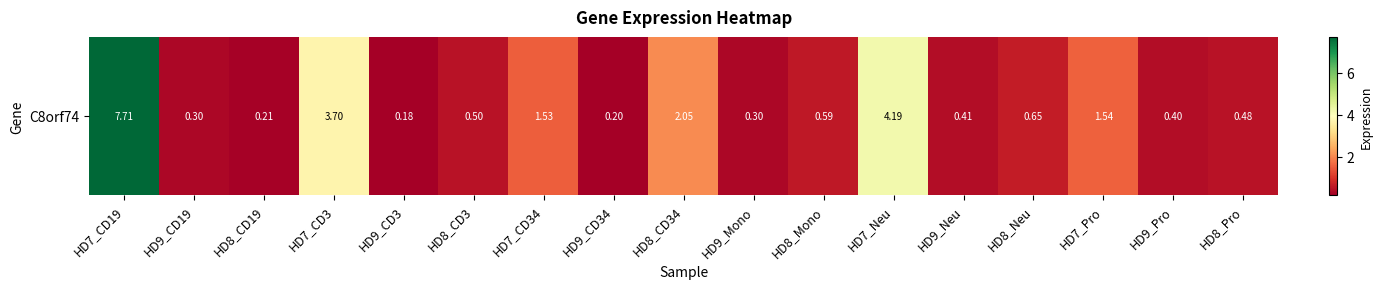

How many distinct data groups are displayed?

1